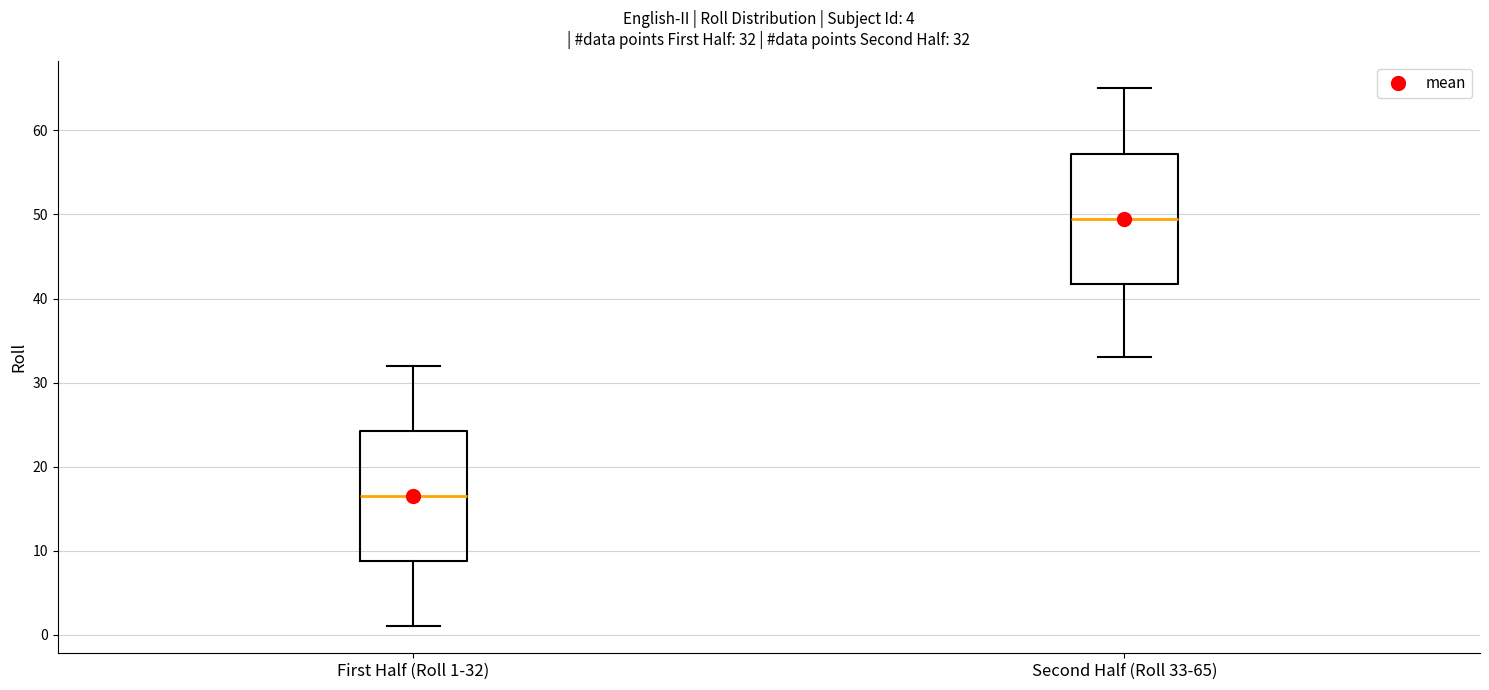

Which box has the lowest median line?

First Half (Roll 1-32)